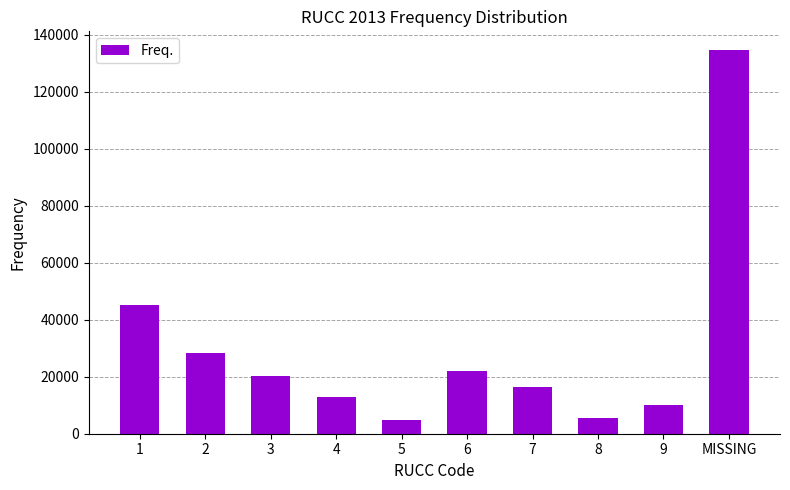

How many values are below 20104?

5